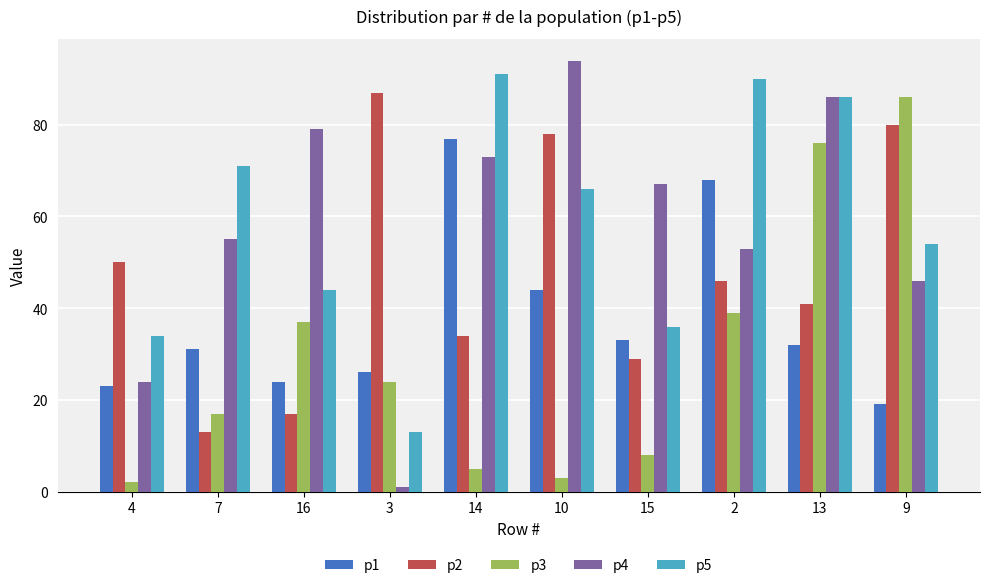

How many bars are there in total?

50